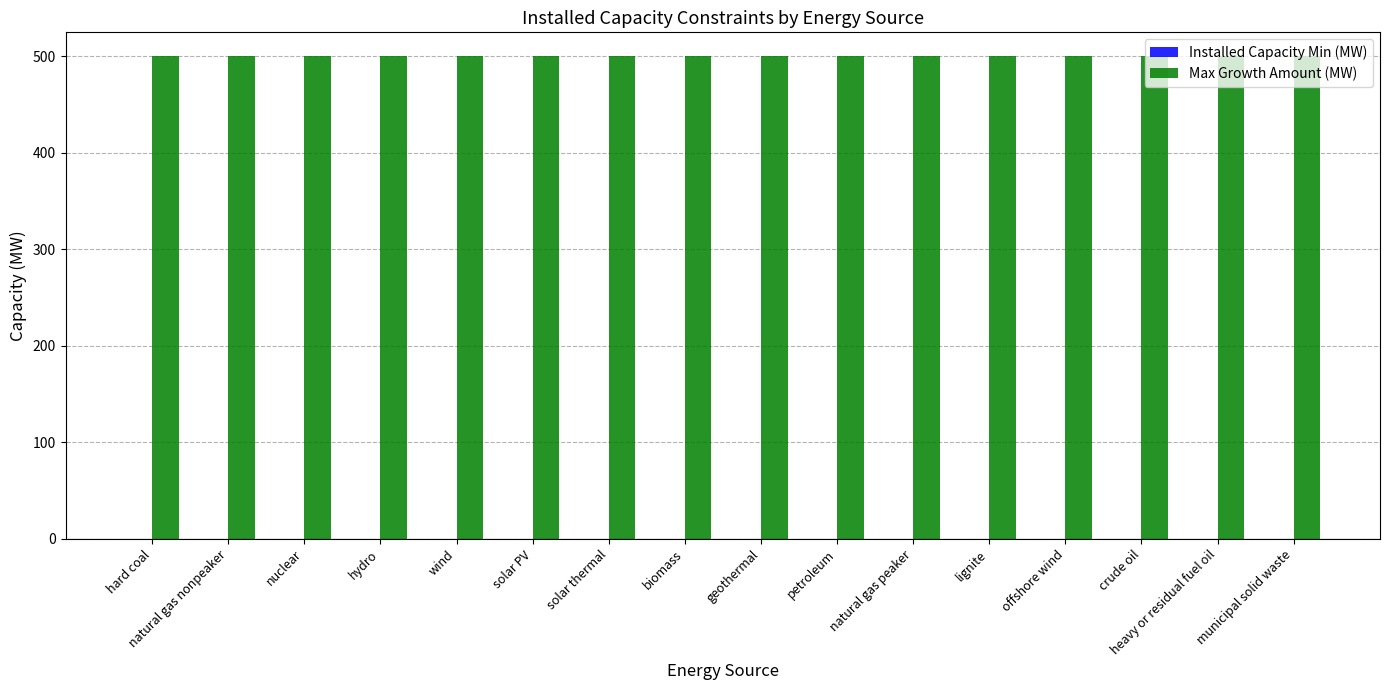

What position from the left is solar thermal?

7